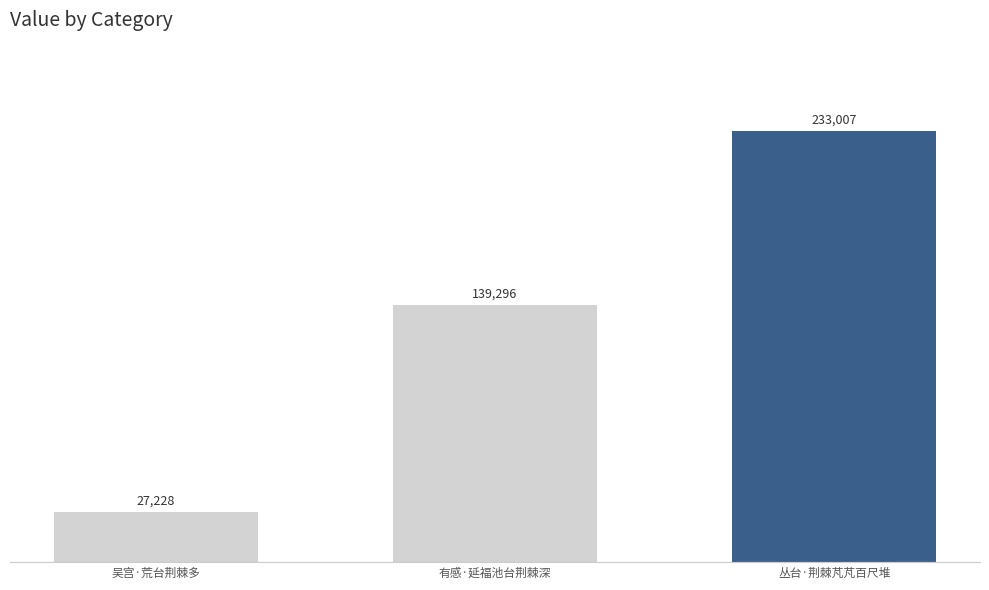

How many data points does each series have?

3